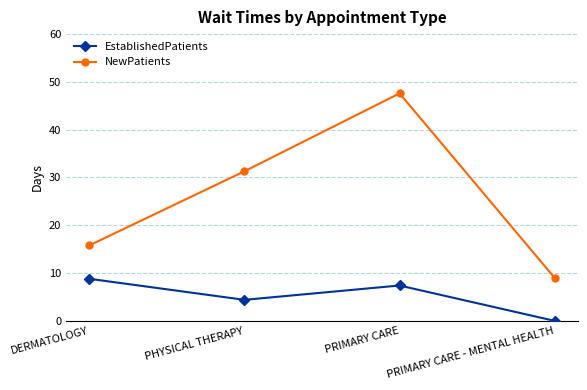

True or false: NewPatients and EstablishedPatients intersect in this chart.

False